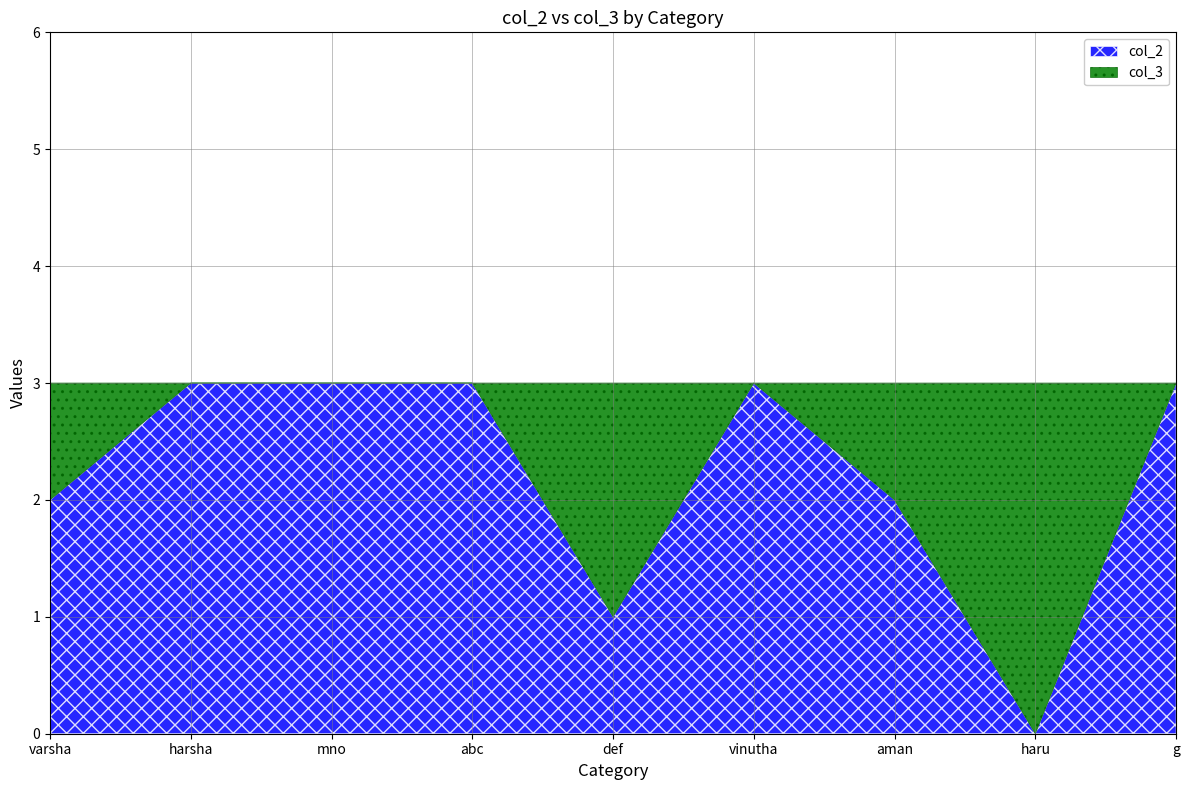

True or false: col_3 and col_2 intersect in this chart.

True